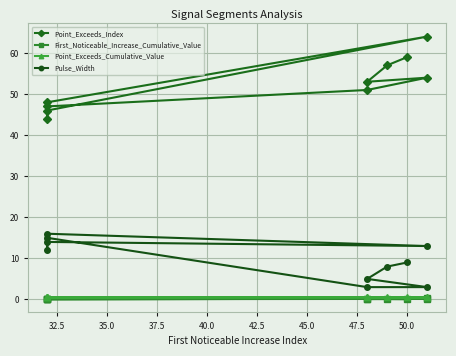

True or false: Point_Exceeds_Cumulative_Value and Pulse_Width cross at least once.

False